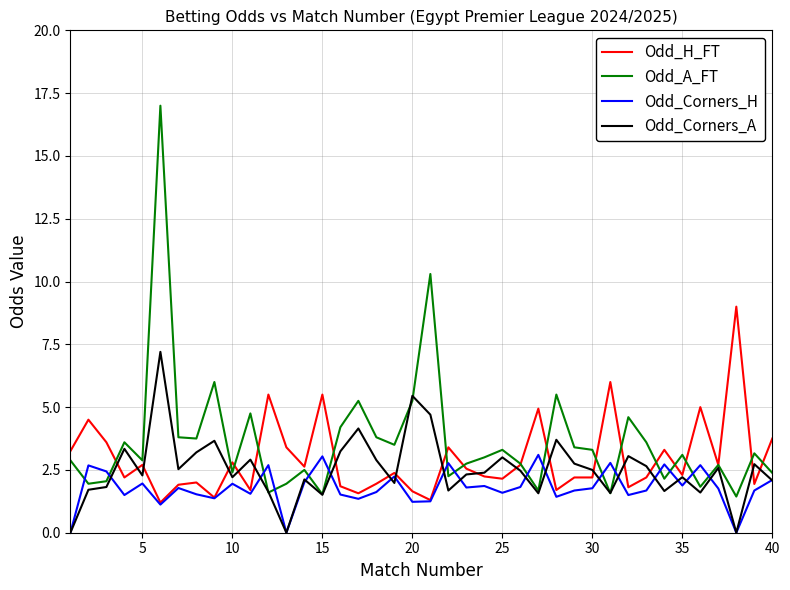

What is the highest value of the Odd_A_FT series?

17.0